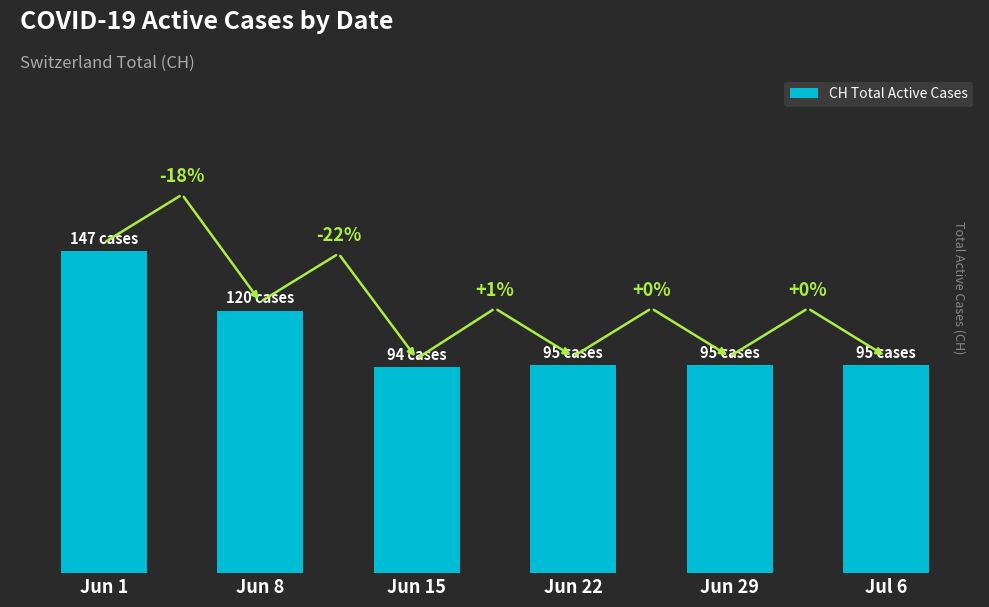

True or false: the data shows 68 at Jun 1.

False